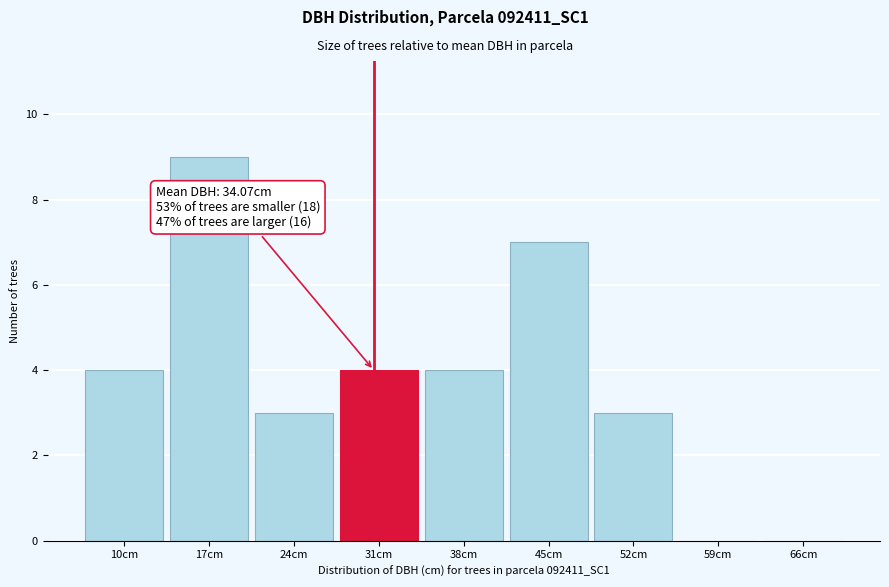

Reading left to right, list all the values displayed in this chart.

10cm=4	17cm=9	24cm=3	31cm=4	38cm=4	45cm=7	52cm=3	59cm=0	66cm=0